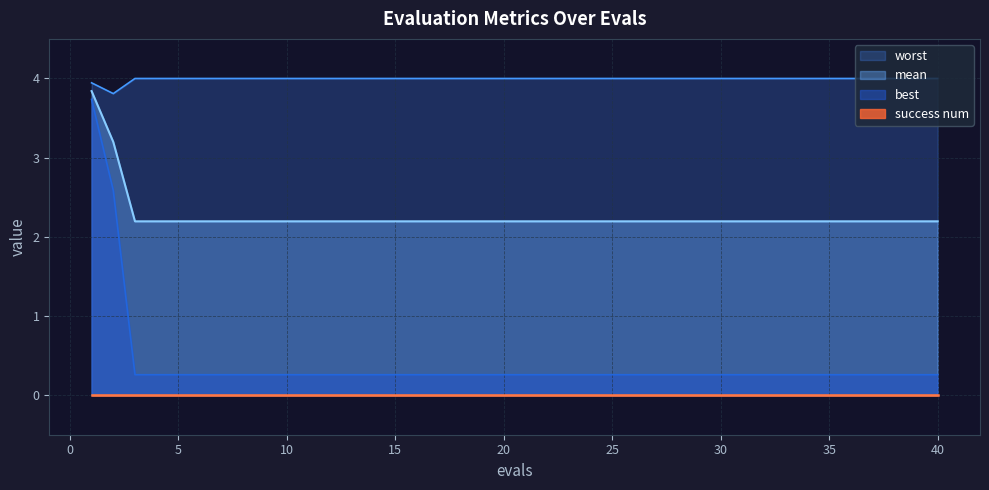

The best series shows 0.4 at 39. True or false?

False